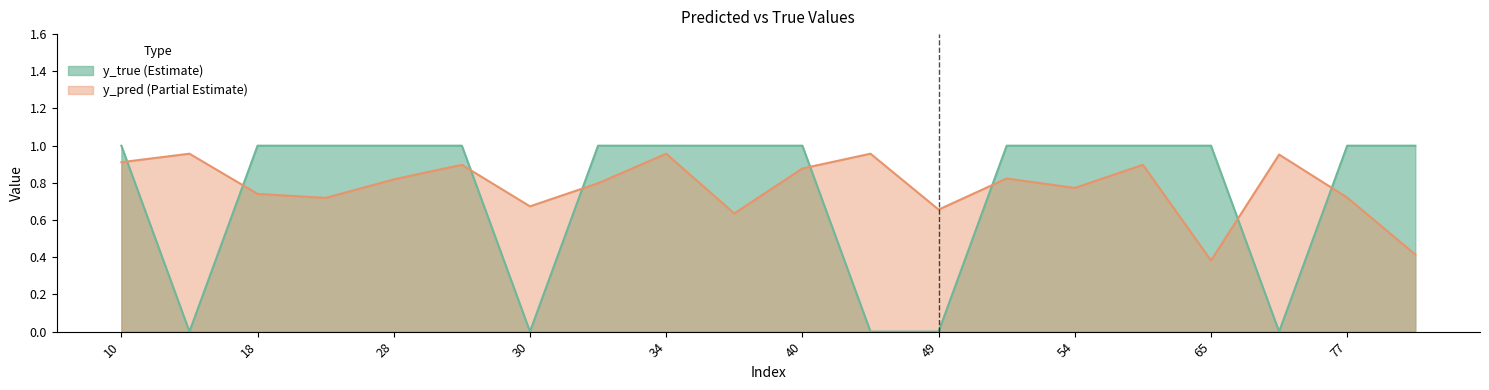

Rank the series at 62 from lowest to highest value.

y_pred, y_true